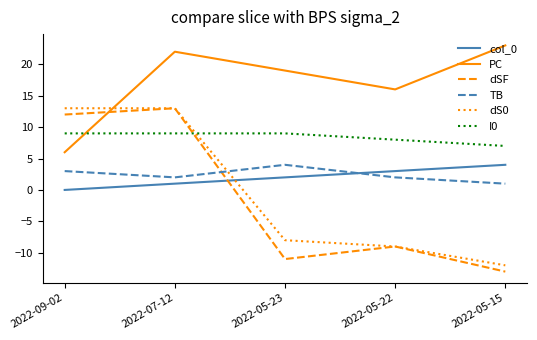

What is the total value across all series at 2022-05-15?

10